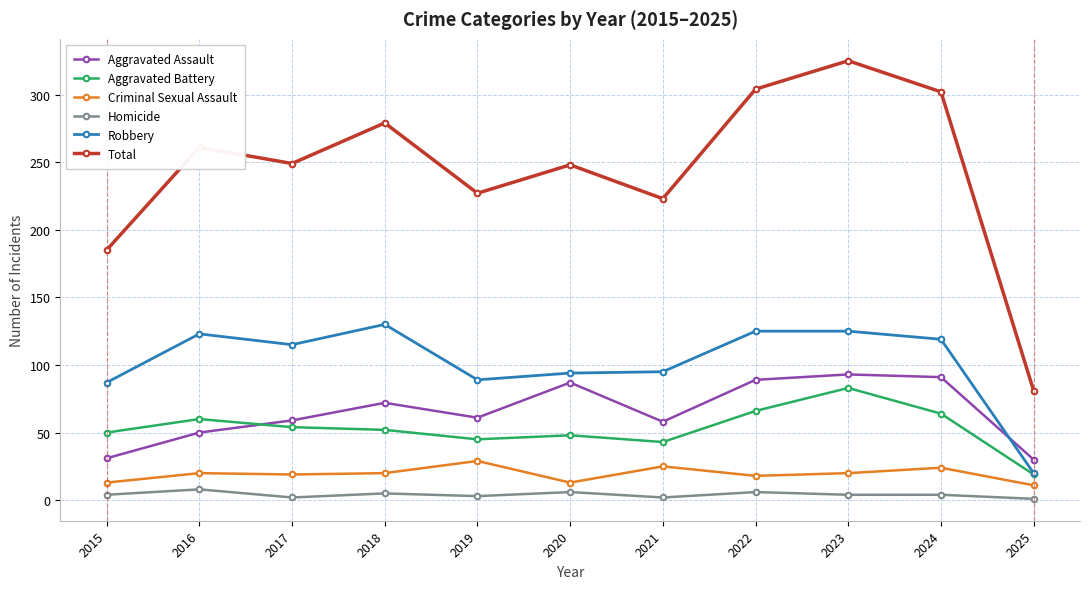

At which category is the sum across all series the highest?

2023